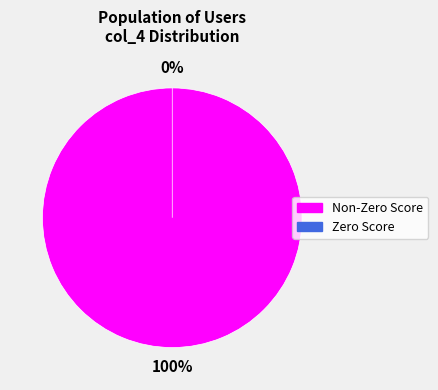

Do 8 and 2 together represent more than half of the pie?

Yes